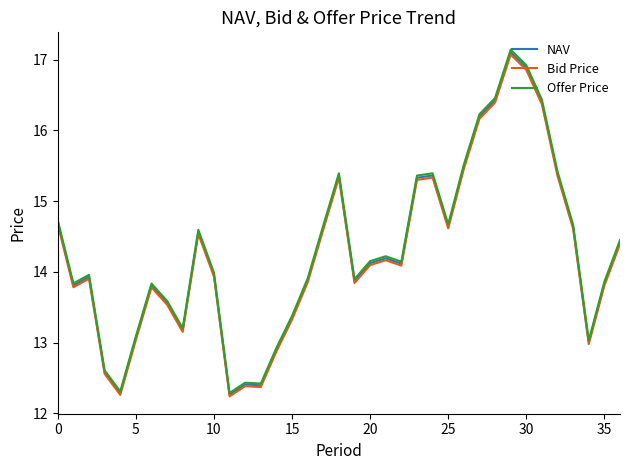

What is the maximum value for NAV?

17.1